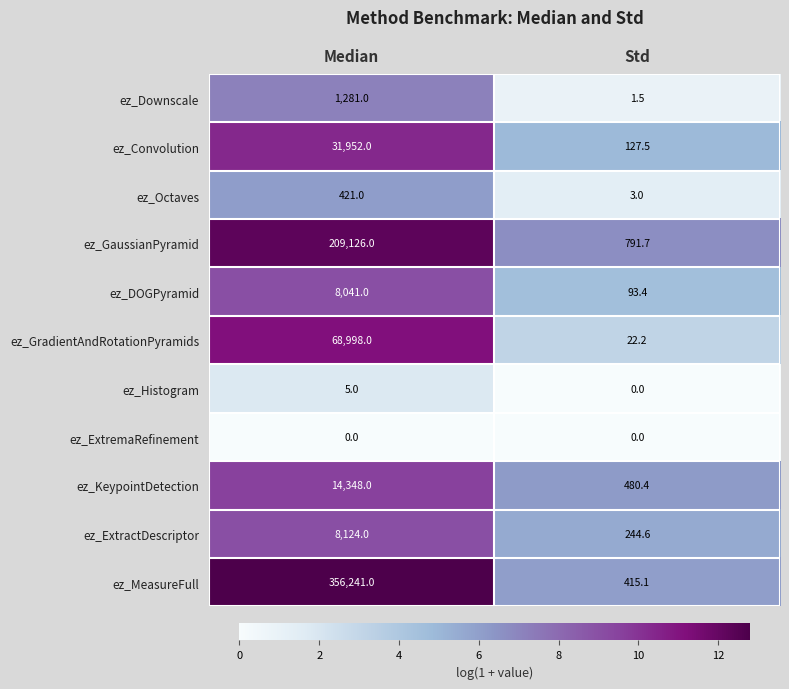

What is the average value of the ez_KeypointDetection series?

7414.2